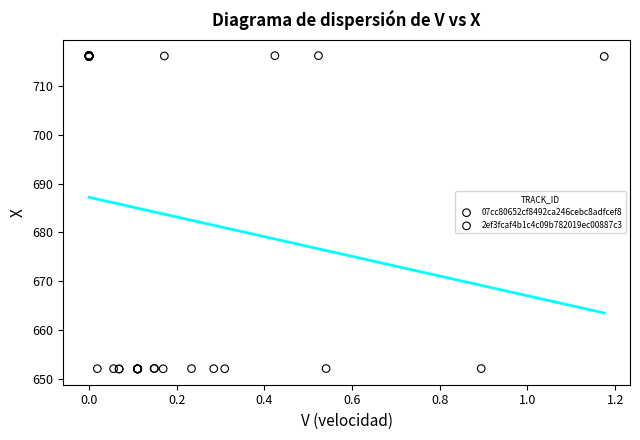

Which series reaches the minimum Y coordinate?

07cc80652cf8492ca246cebc8adfcef8